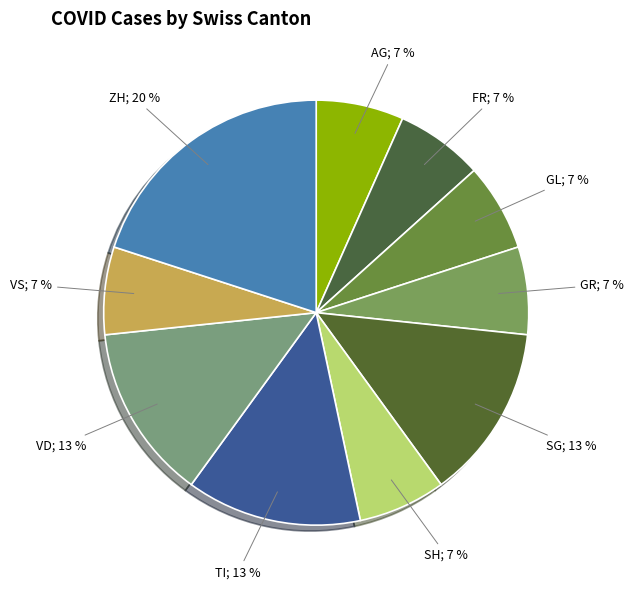

To the nearest percent, what is the average slice percentage?

10%